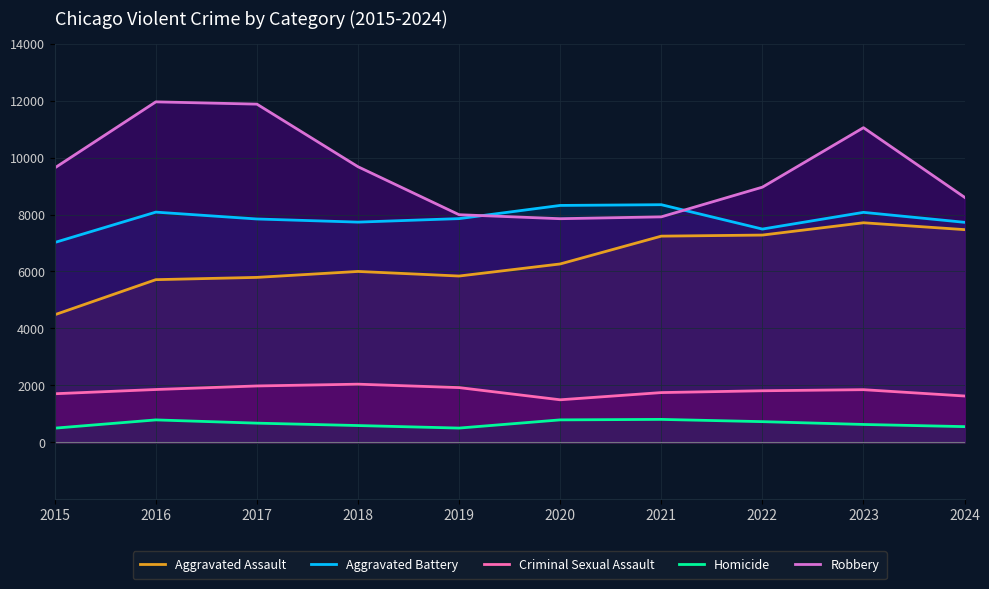

Is the value of Homicide at 2015 greater than the value of Robbery at 2023?

No